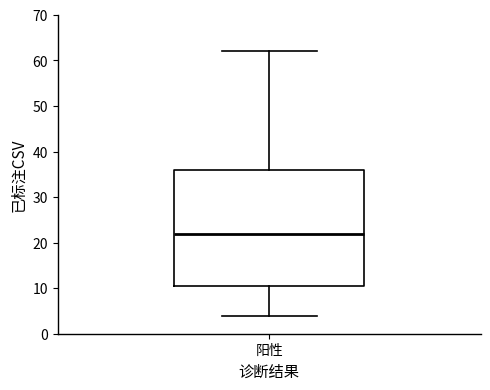

Transcribe this box plot: give where the median line is, the range the box spans, and where the two whiskers end, as read against the y-axis. The values are not printed on the chart, so give them approximately, as read against the axis.

median 22, box 11 to 36, whiskers 4 to 62